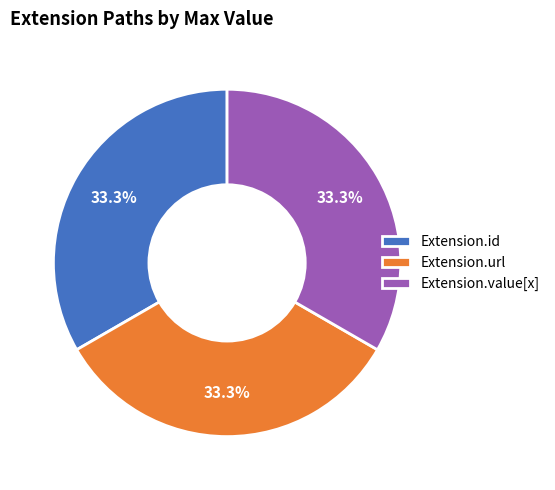

Approximately how many times larger is the value at Extension.url compared to Extension.id?

1.0